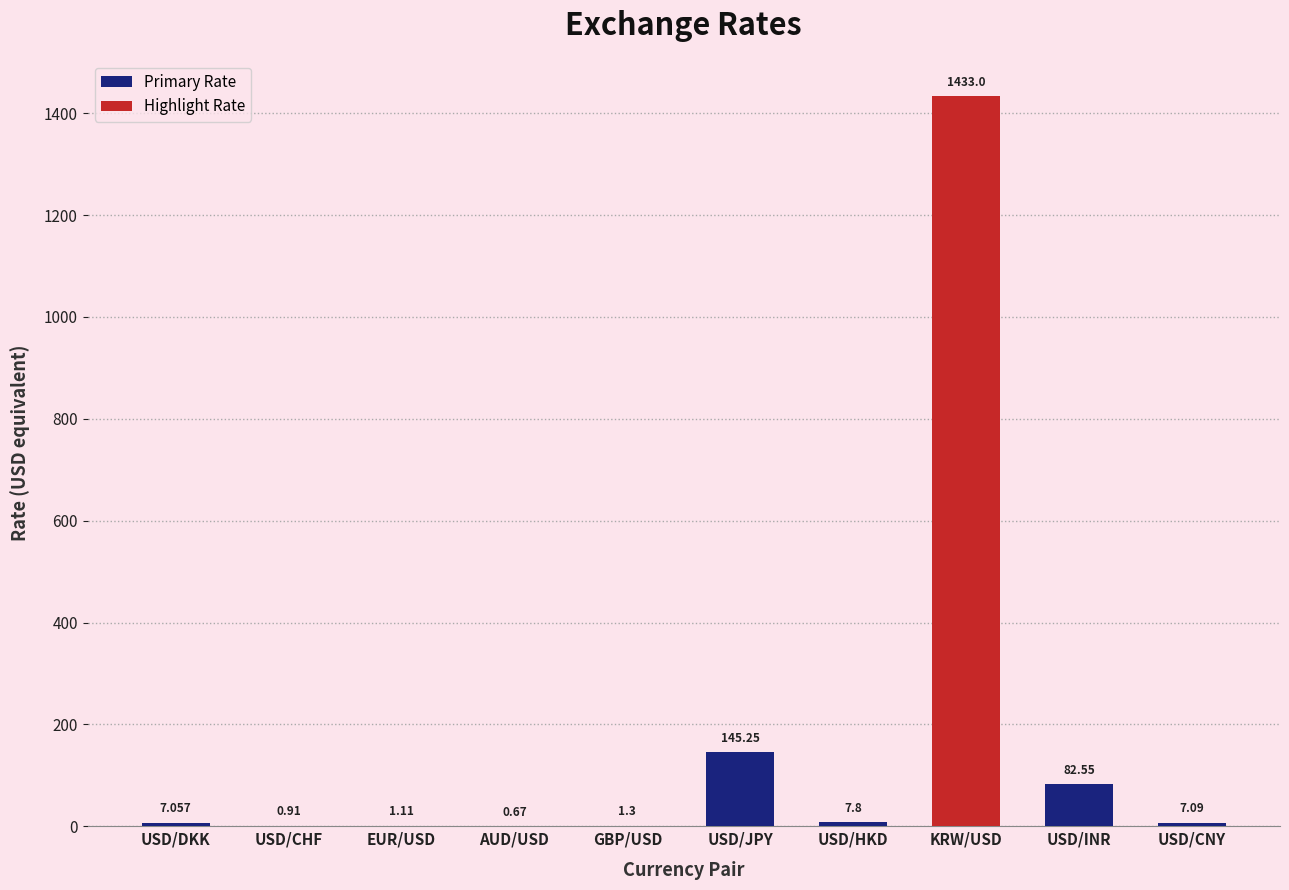

What is the change in value from USD/CHF to USD/HKD?

+6.9